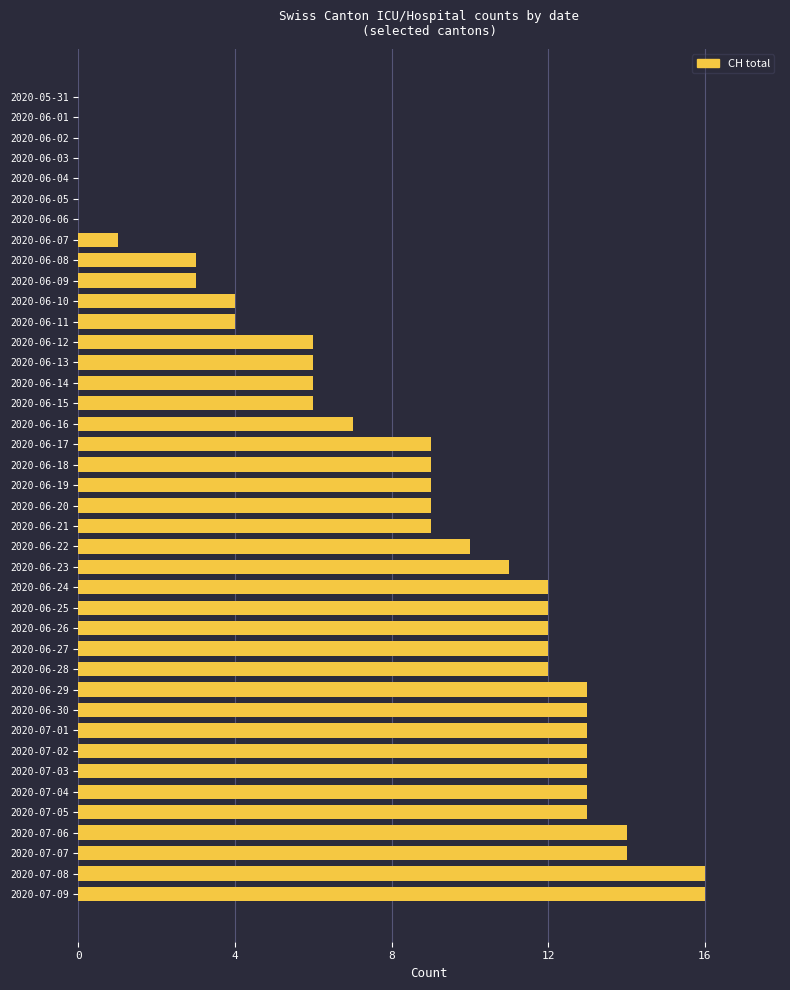

What is the maximum value shown in the chart?

16